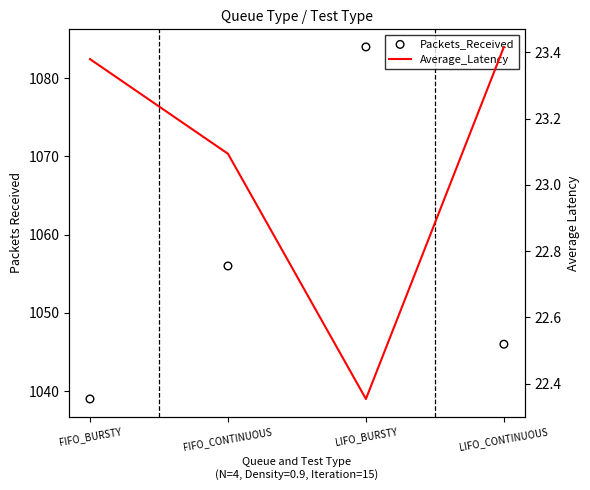

Which series has the largest total across all categories?

Packets_Received